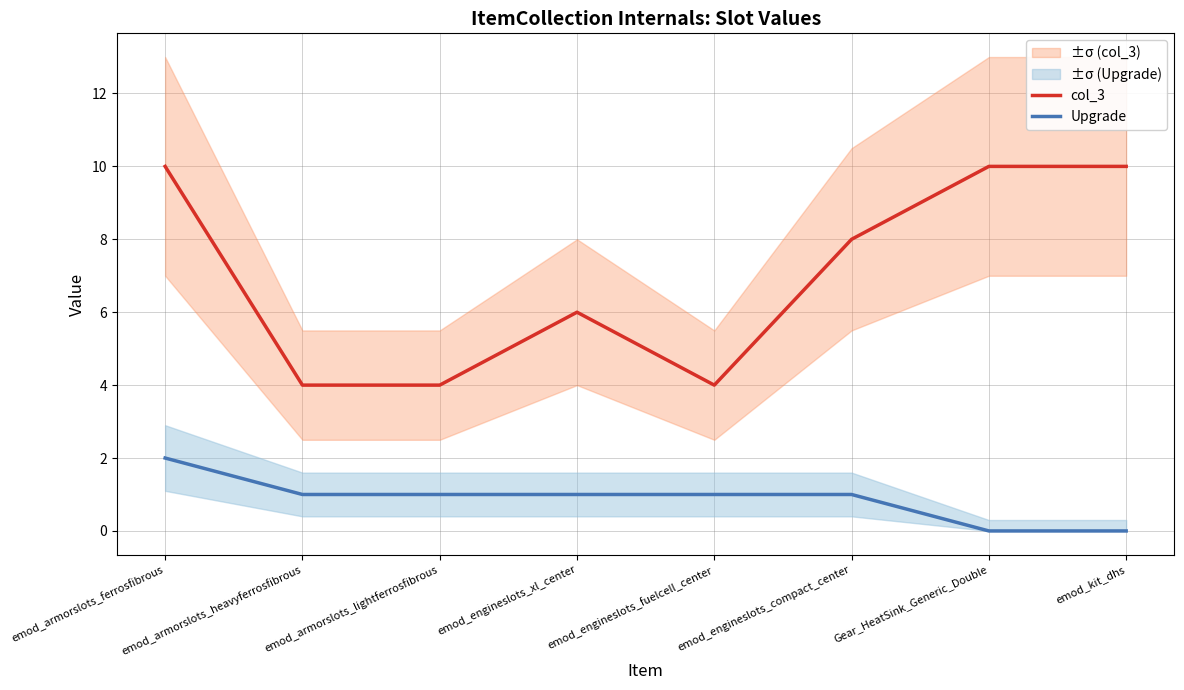

True or false: Upgrade and col_3 intersect in this chart.

False